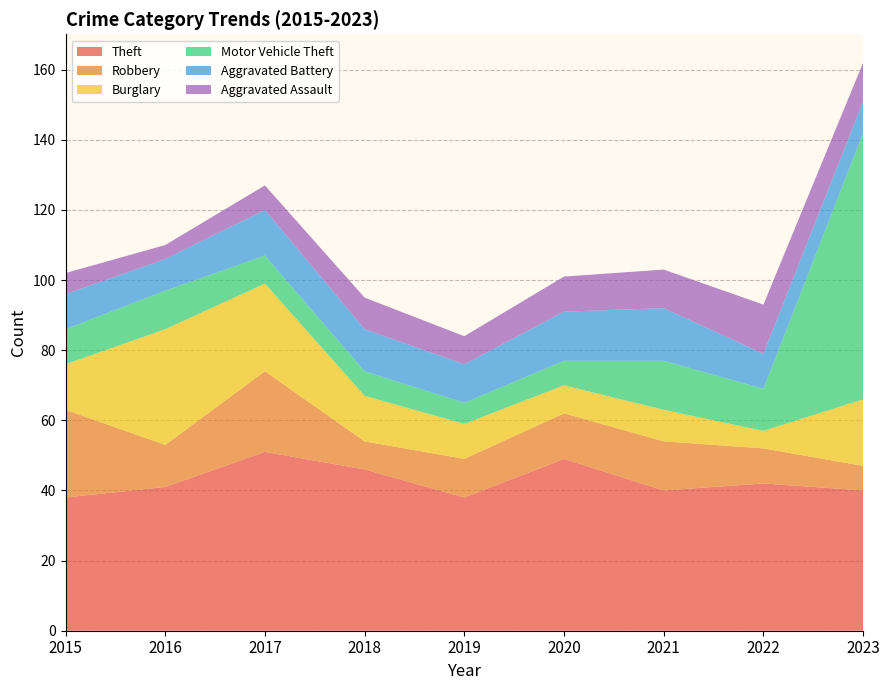

Reading left to right, list all the values displayed in this chart.

Theft: 38	41	51	46	38	49	40	42	40
Robbery: 25	12	23	8	11	13	14	10	7
Burglary: 13	33	25	13	10	8	9	5	19
Motor Vehicle Theft: 10	11	8	7	6	7	14	12	76
Aggravated Battery: 10	9	13	12	11	14	15	10	9
Aggravated Assault: 6	4	7	9	8	10	11	14	11